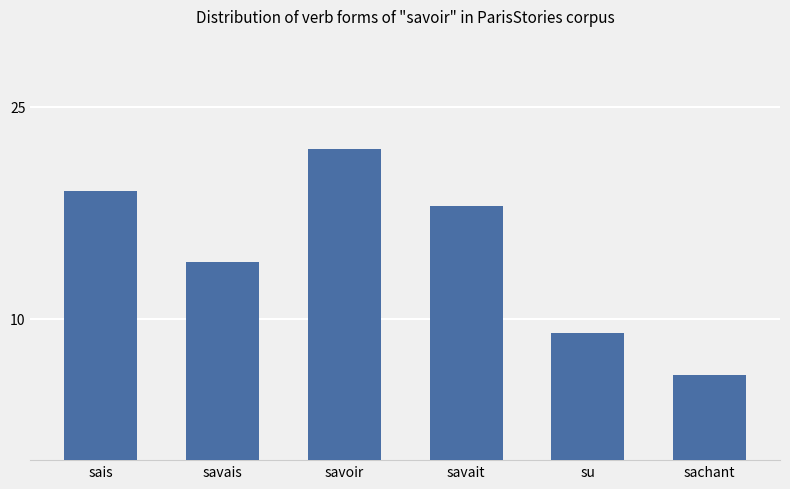

What is the average value?

15